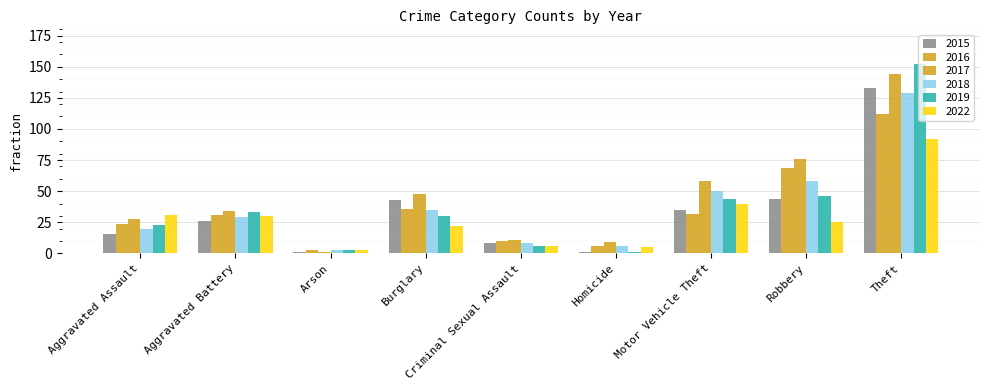

The value of 2016 at Theft is 171. True or false?

False